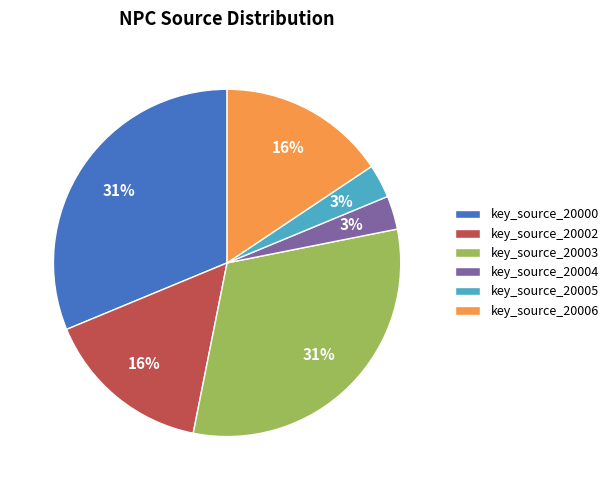

To the nearest percent, what is the combined percentage of key_source_20002 and key_source_20005?

19%